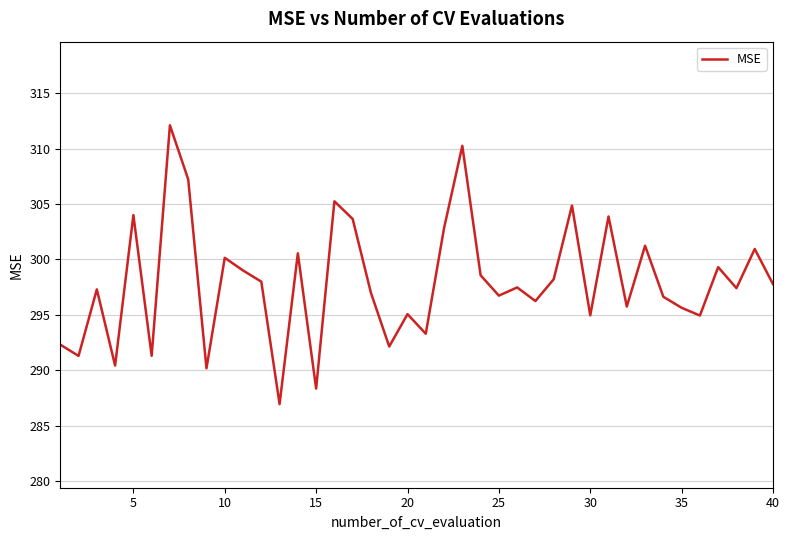

What is the minimum value shown in the chart?

287.0